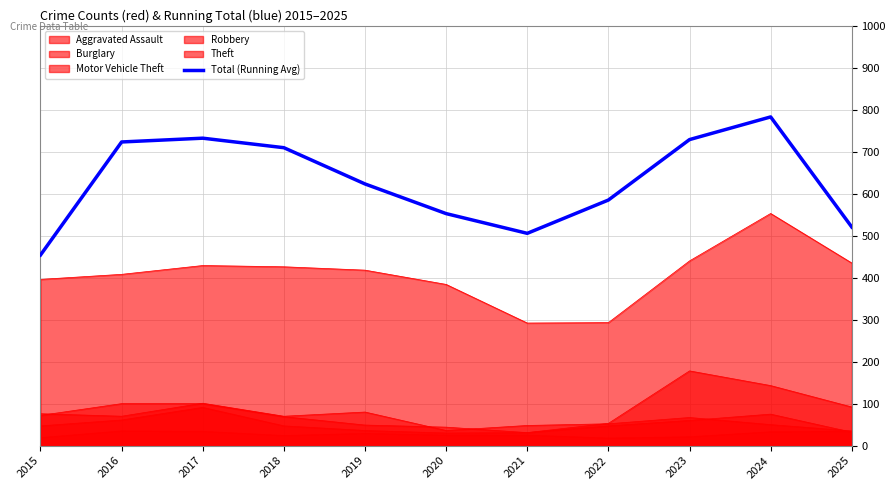

Which category has the highest value across all series?

2024